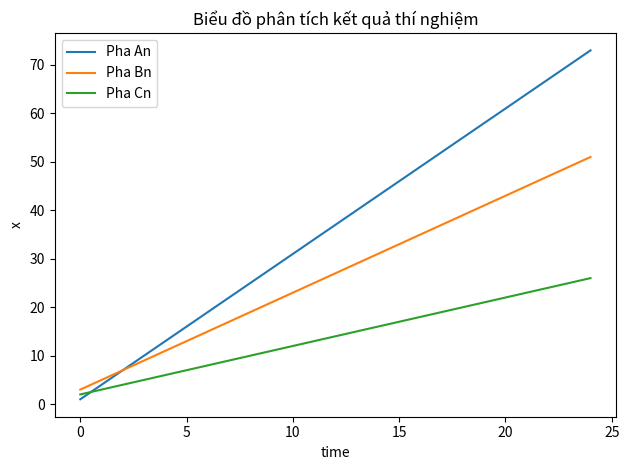

What is the minimum value for Pha An?

1